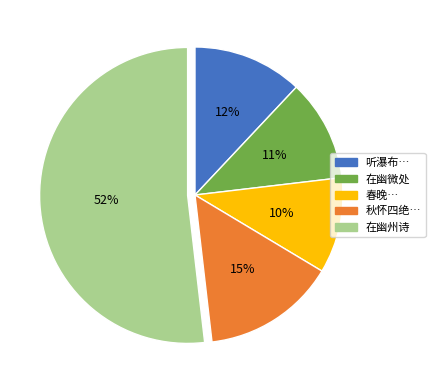

Combined, do 秋怀四绝… and 在幽微处 account for over 50%?

No